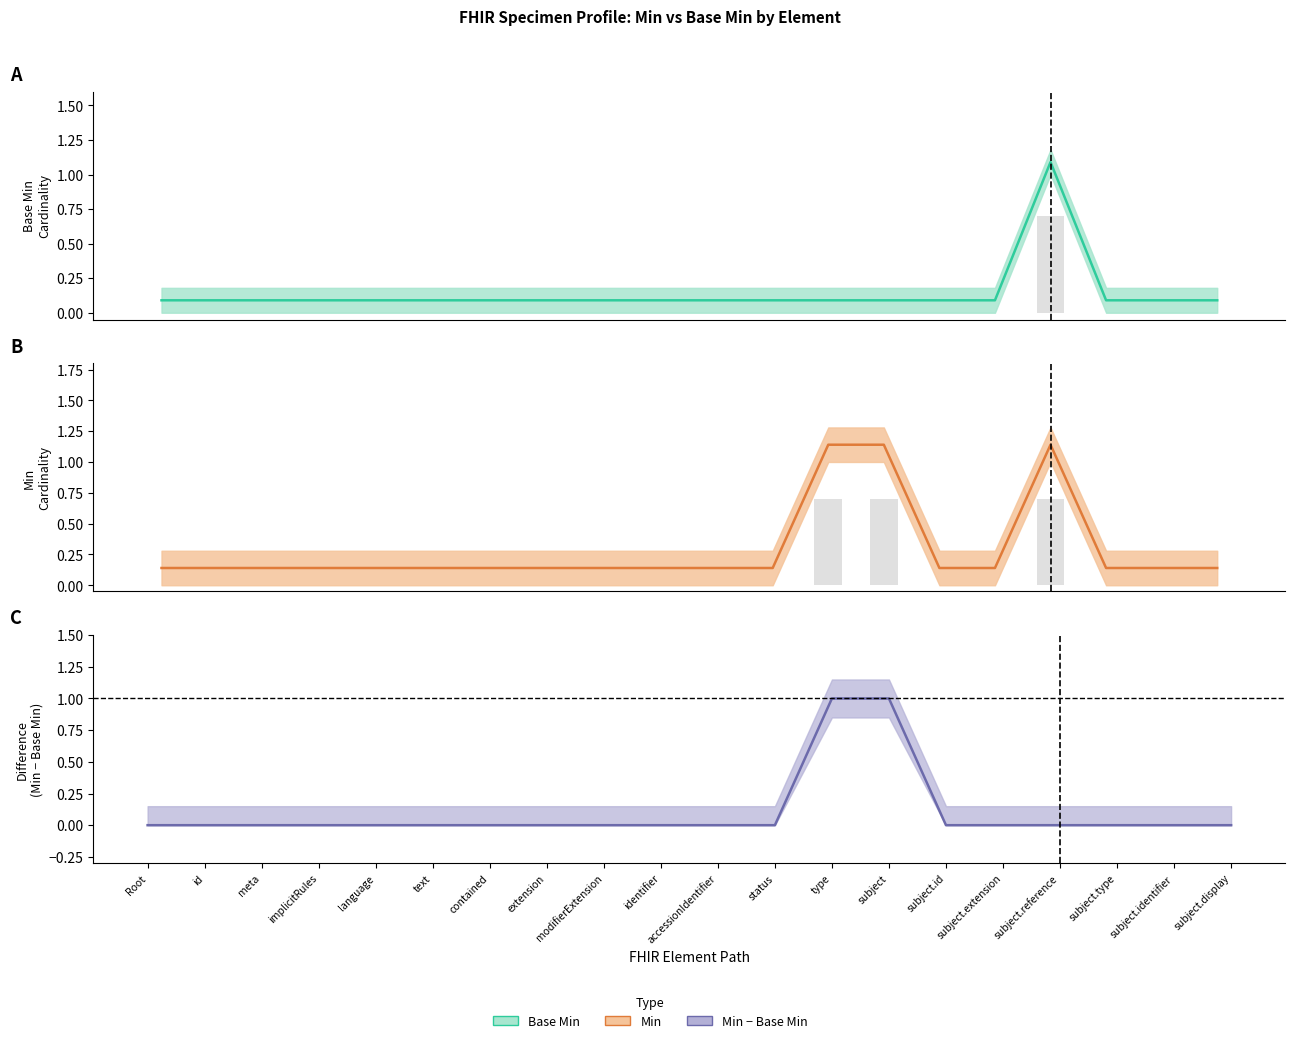

Which series has the largest range (max minus min)?

Min